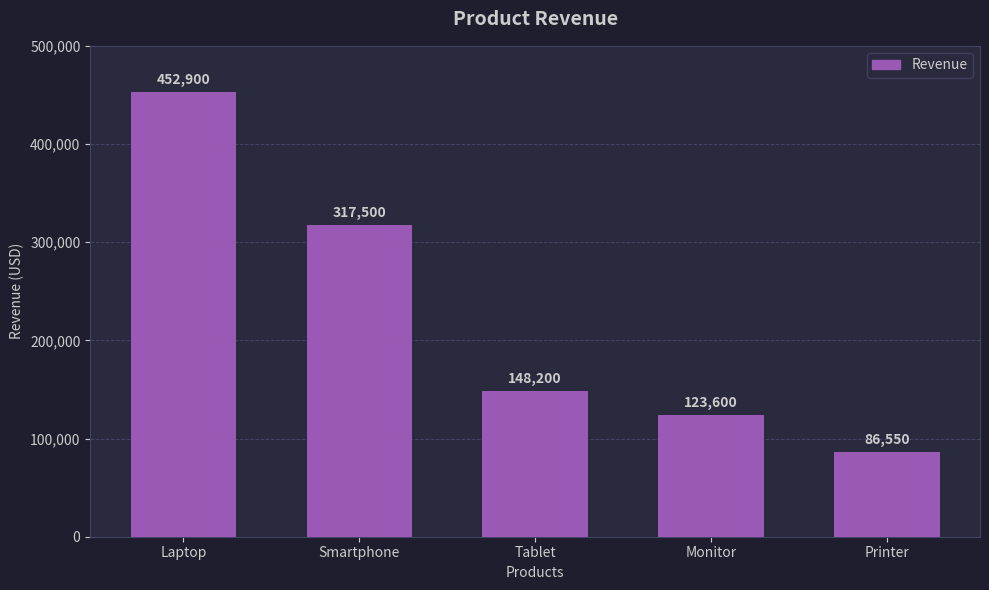

Which category has the highest value across all series?

Laptop